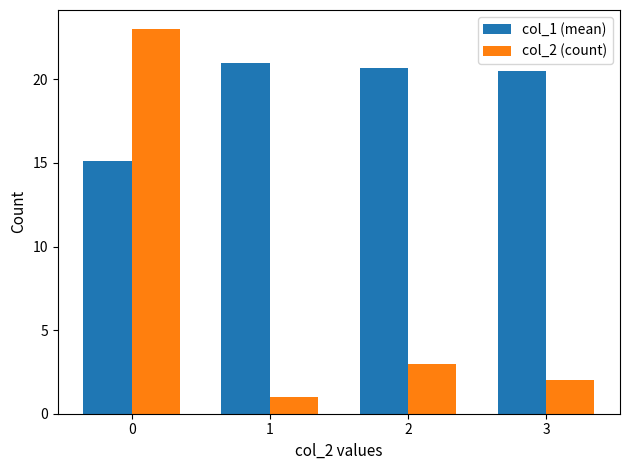

Is the value of col_2 (count) at 3 greater than the value of col_1 (mean) at 3?

No